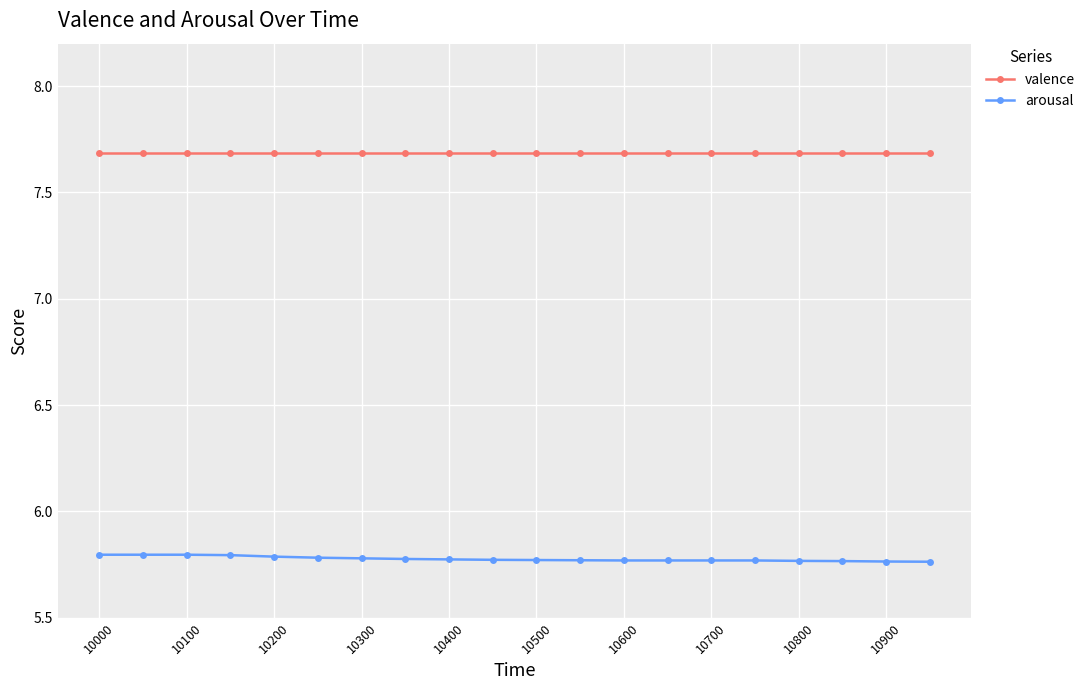

True or false: arousal and valence intersect in this chart.

False